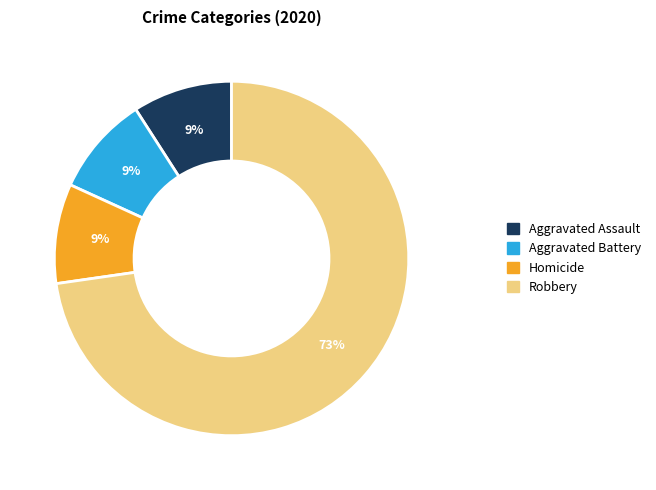

To the nearest percent, what is the difference between the largest and smallest slice percentages?

64%